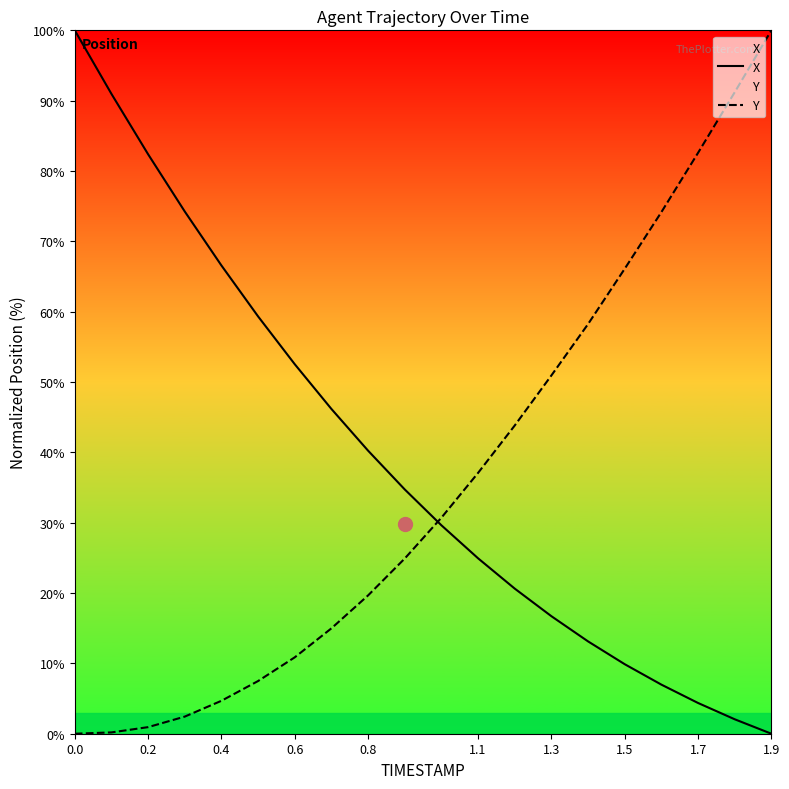

Between 0.6 and 1.7, which series saw the biggest shift?

Y